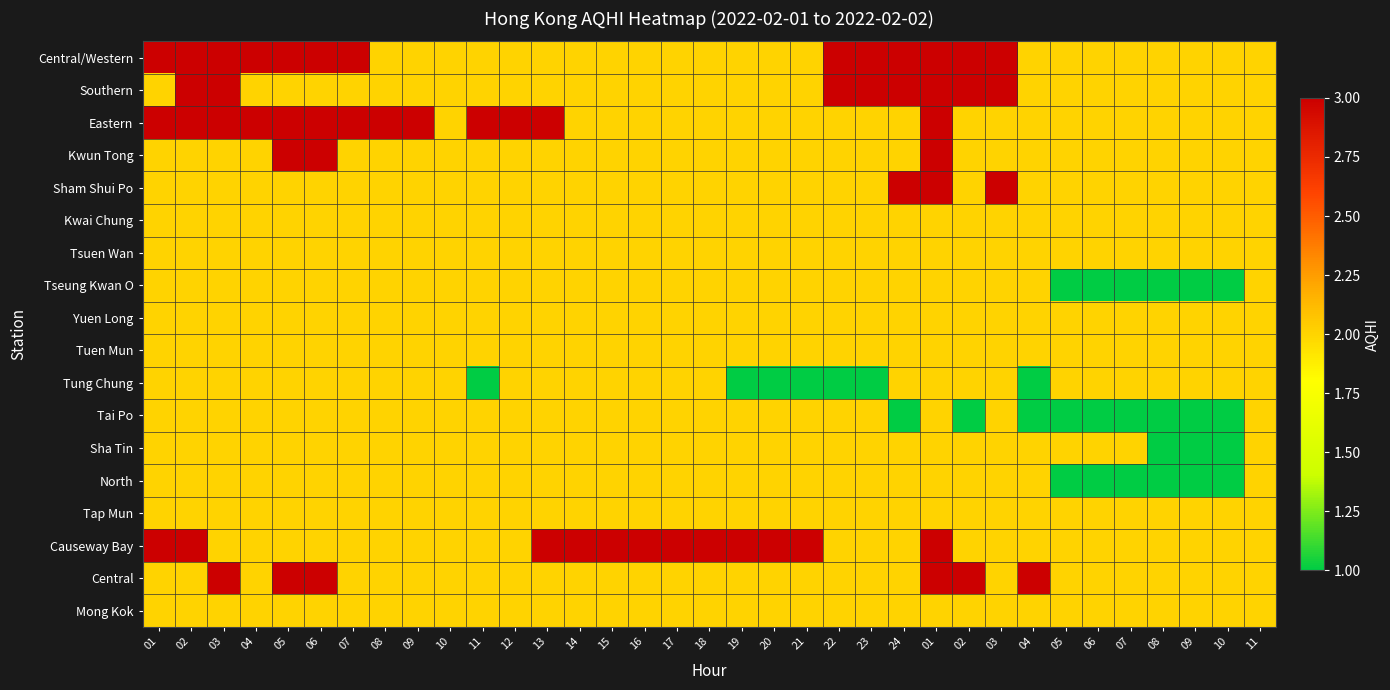

What is the minimum value shown in the chart?

1